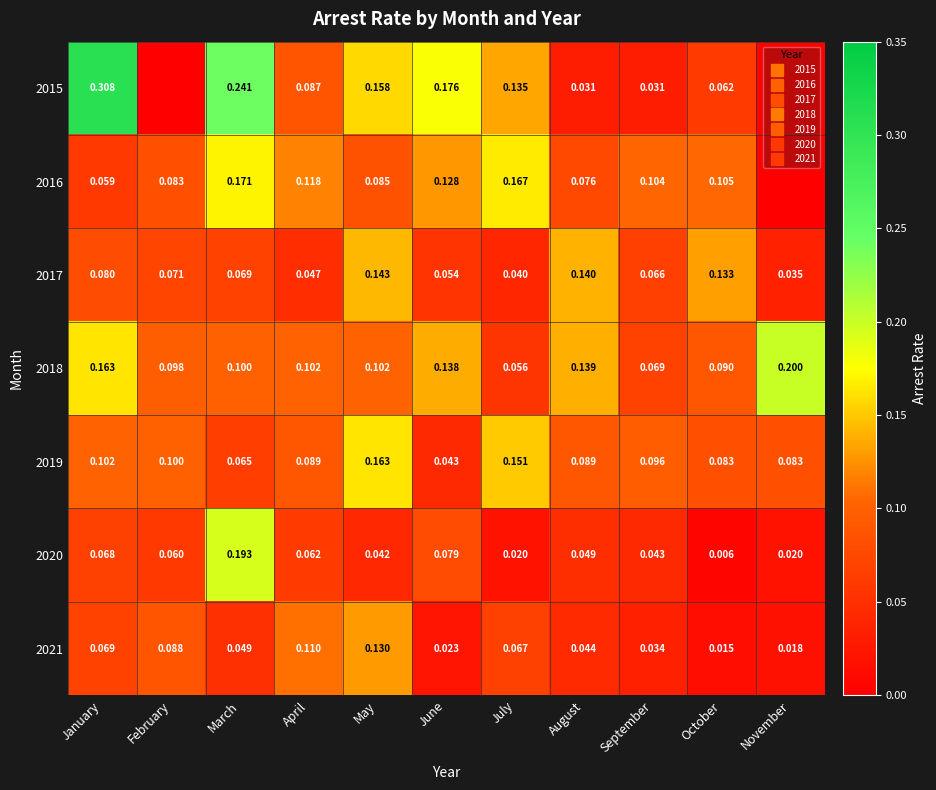

What is the average value of the 2019 series?

0.1